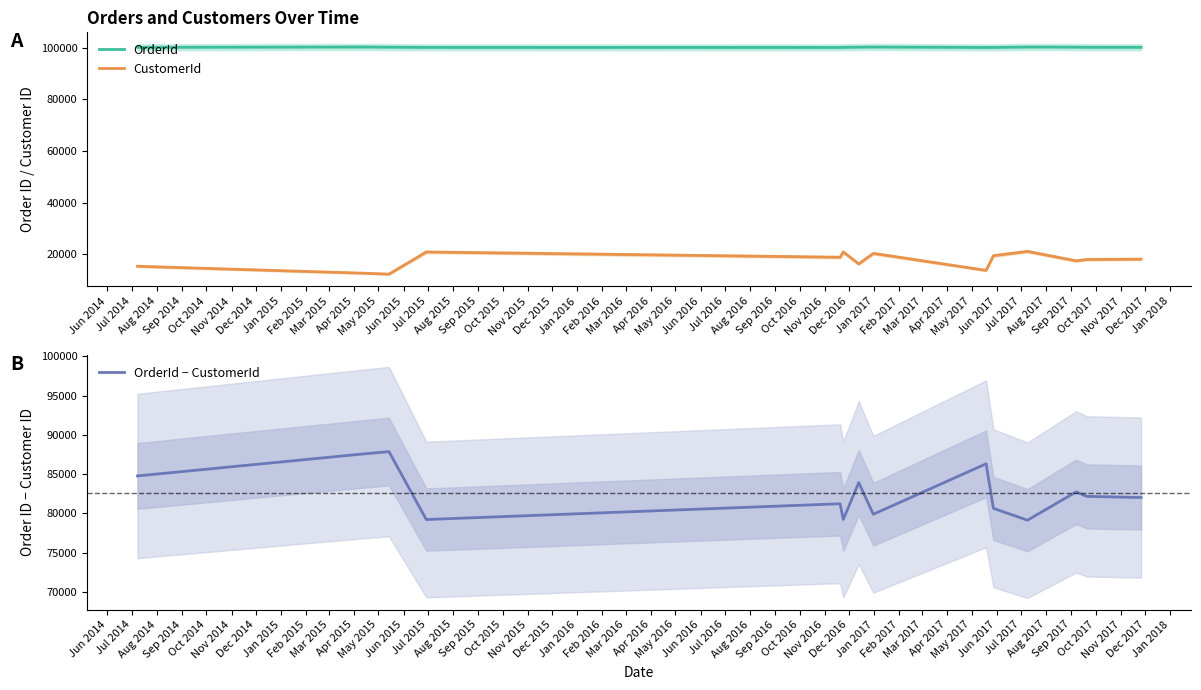

What is the minimum value for CustomerId?

12280